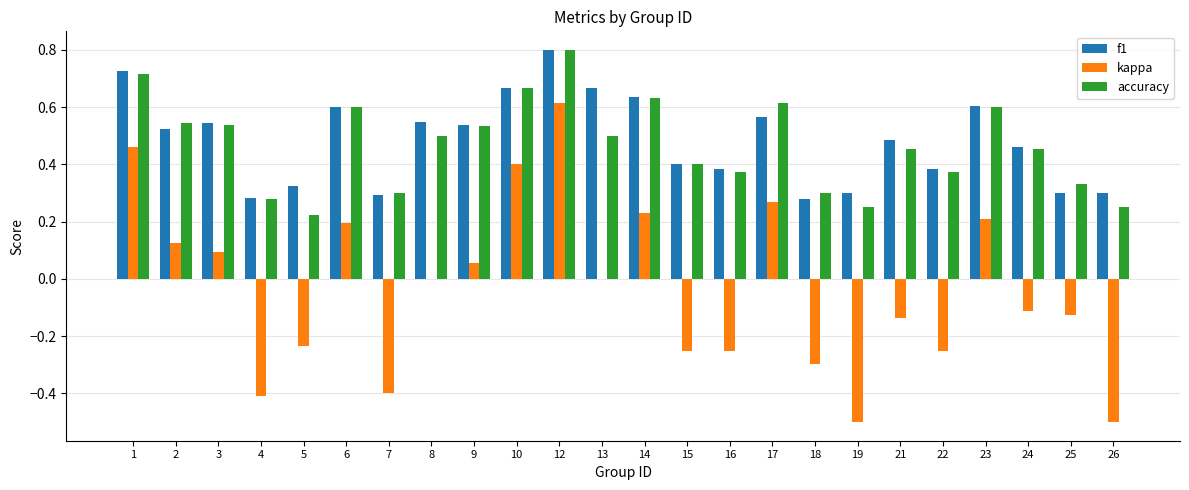

Which series changed the most between 10 and 26?

kappa